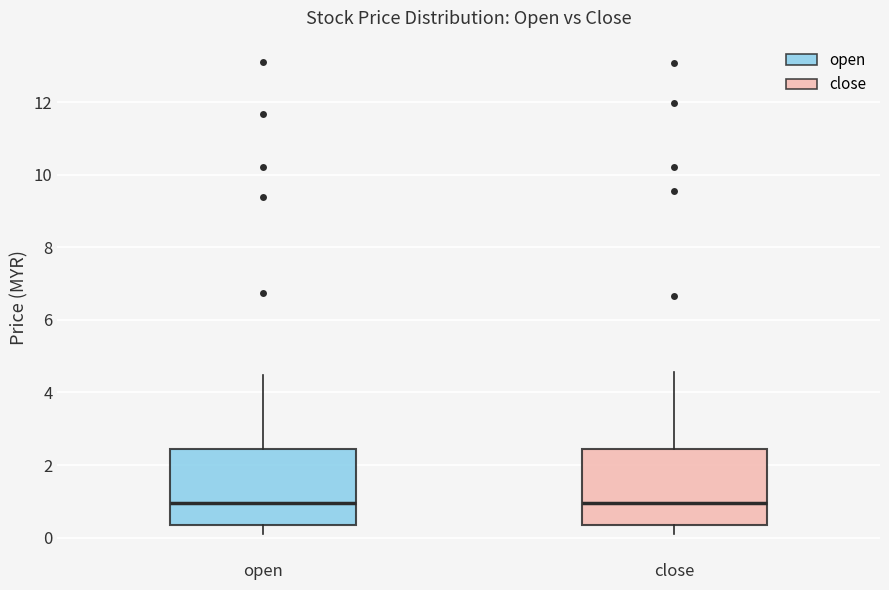

Reading left to right, transcribe this box plot: for each box, give where its median line is, the range the box spans, and where its two whiskers end, as read against the y-axis. The values are not printed on the chart, so give them approximately, as read against the axis.

open: median 1.0, box 0.4 to 2.4, whiskers 0.0 to 4.4
close: median 1.0, box 0.4 to 2.4, whiskers 0.0 to 4.6